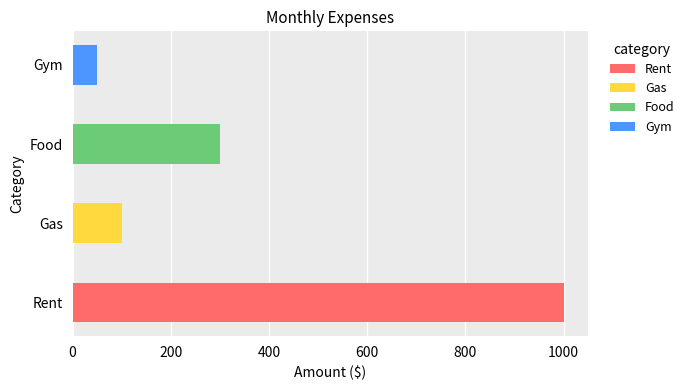

What is the minimum value shown in the chart?

50